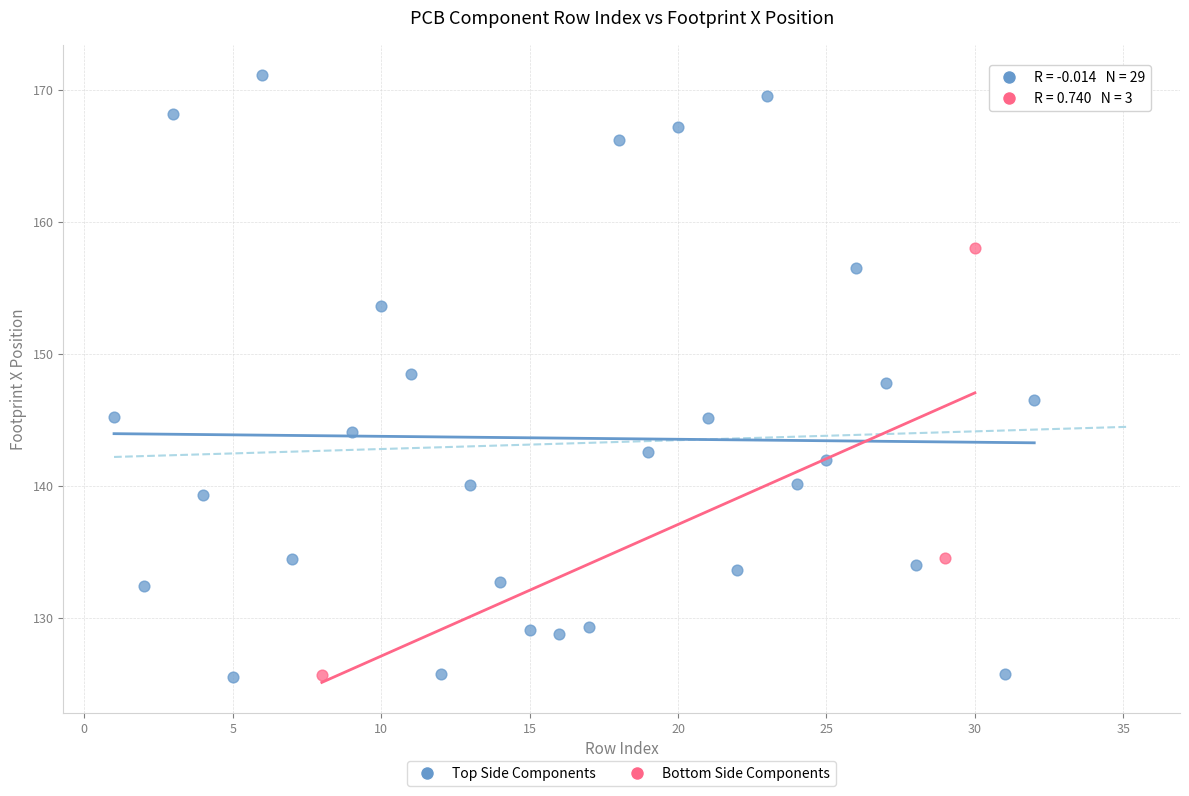

Which series contains the highest Y value?

Top Side Components